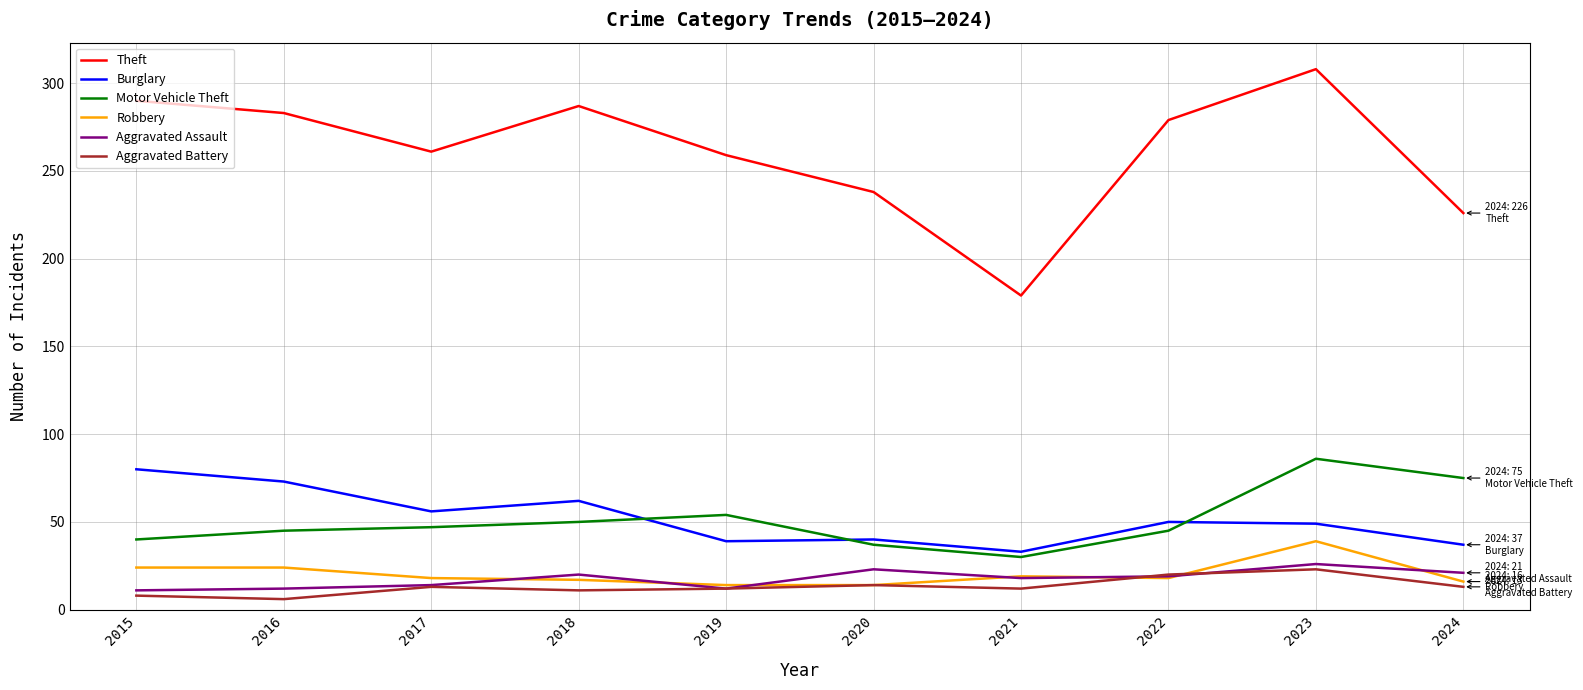

What is the highest value of the Aggravated Assault series?

26